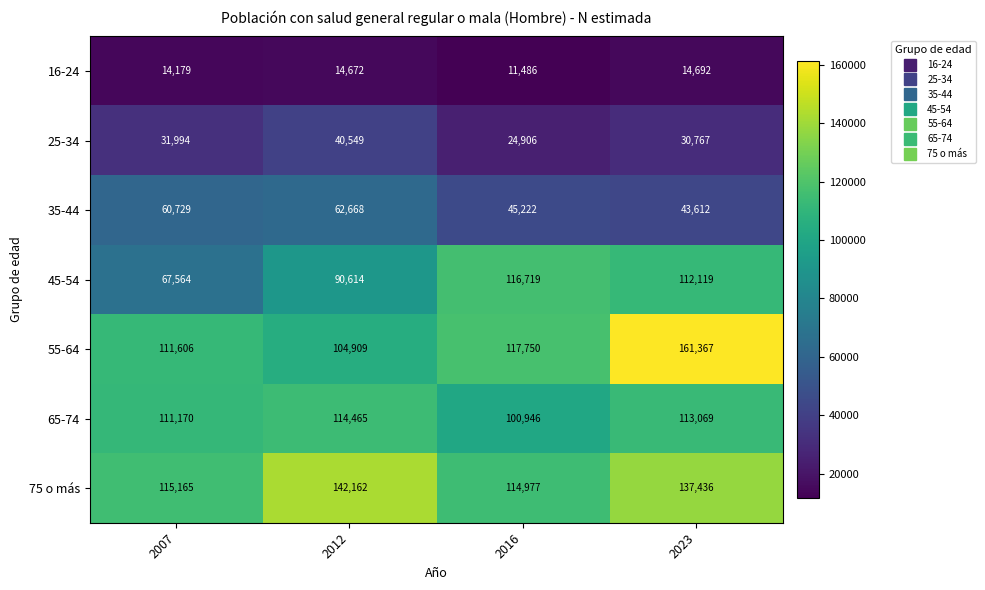

What is the greatest value displayed?

161367